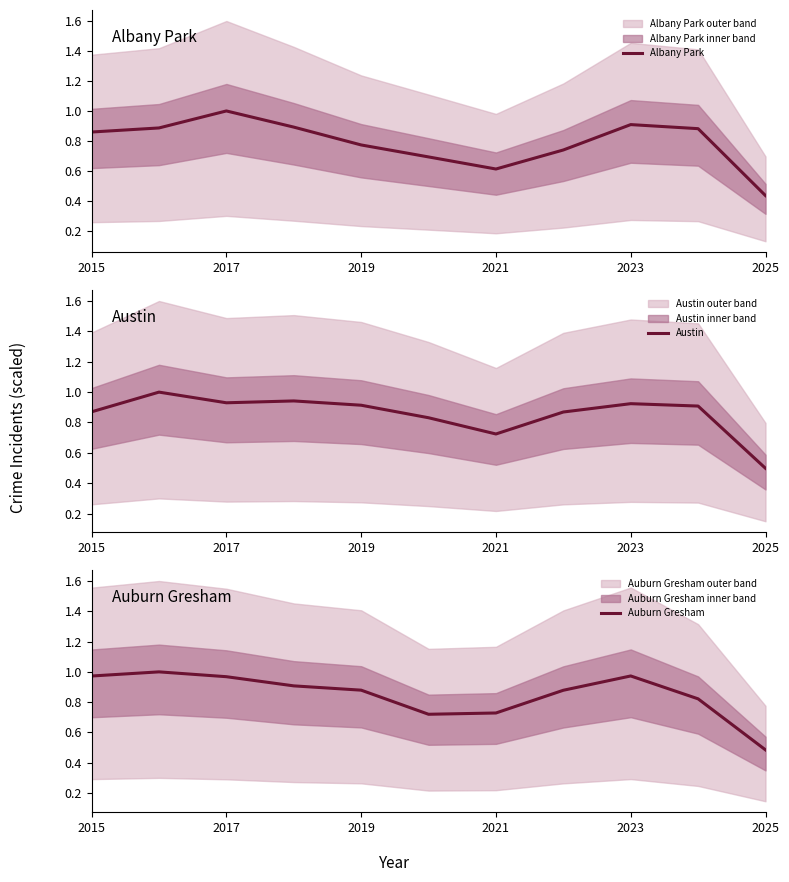

True or false: Albany Park has a value of 0.9 at 2023.

True